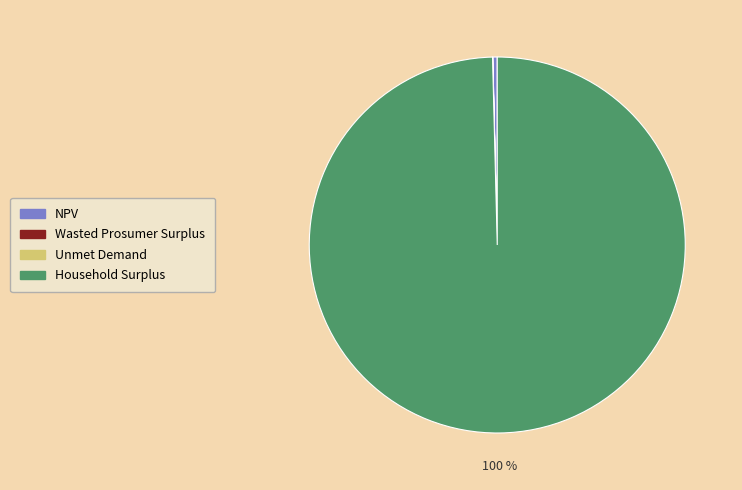

What is the largest slice in the pie chart?

Household Surplus